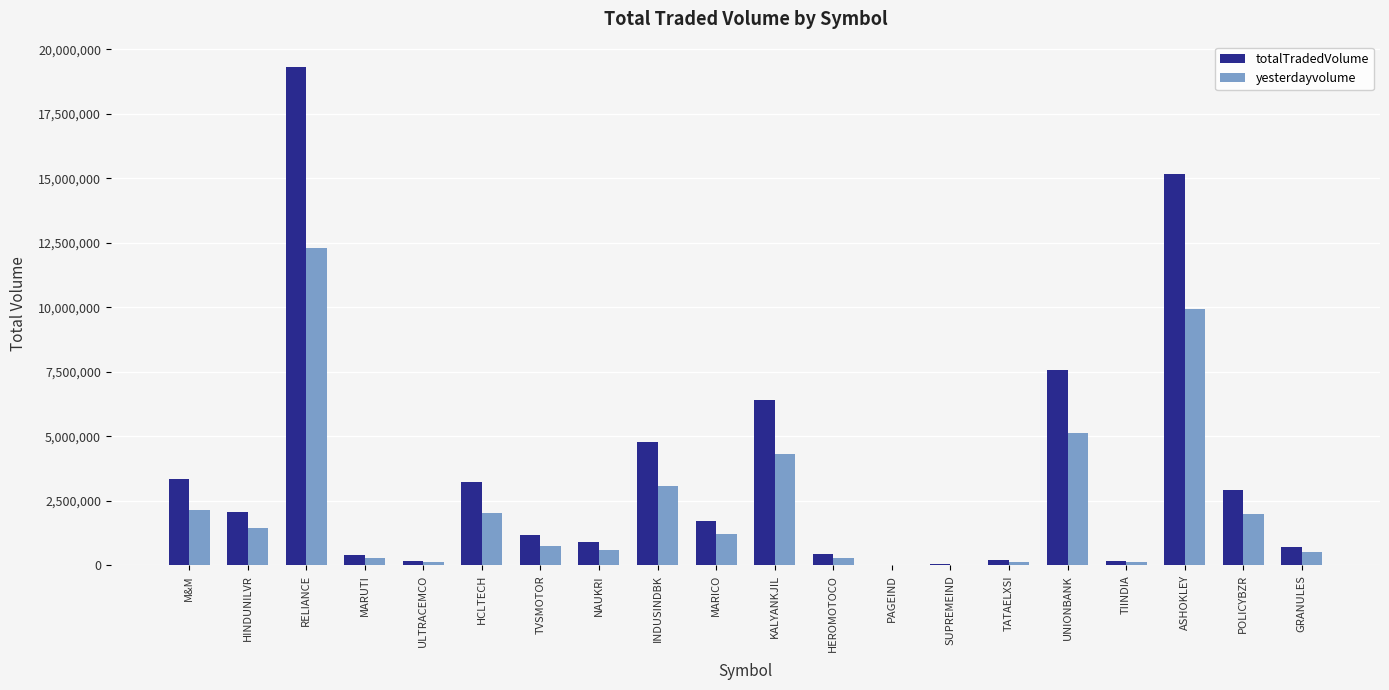

True or false: totalTradedVolume has a value of 435204 at HEROMOTOCO.

True